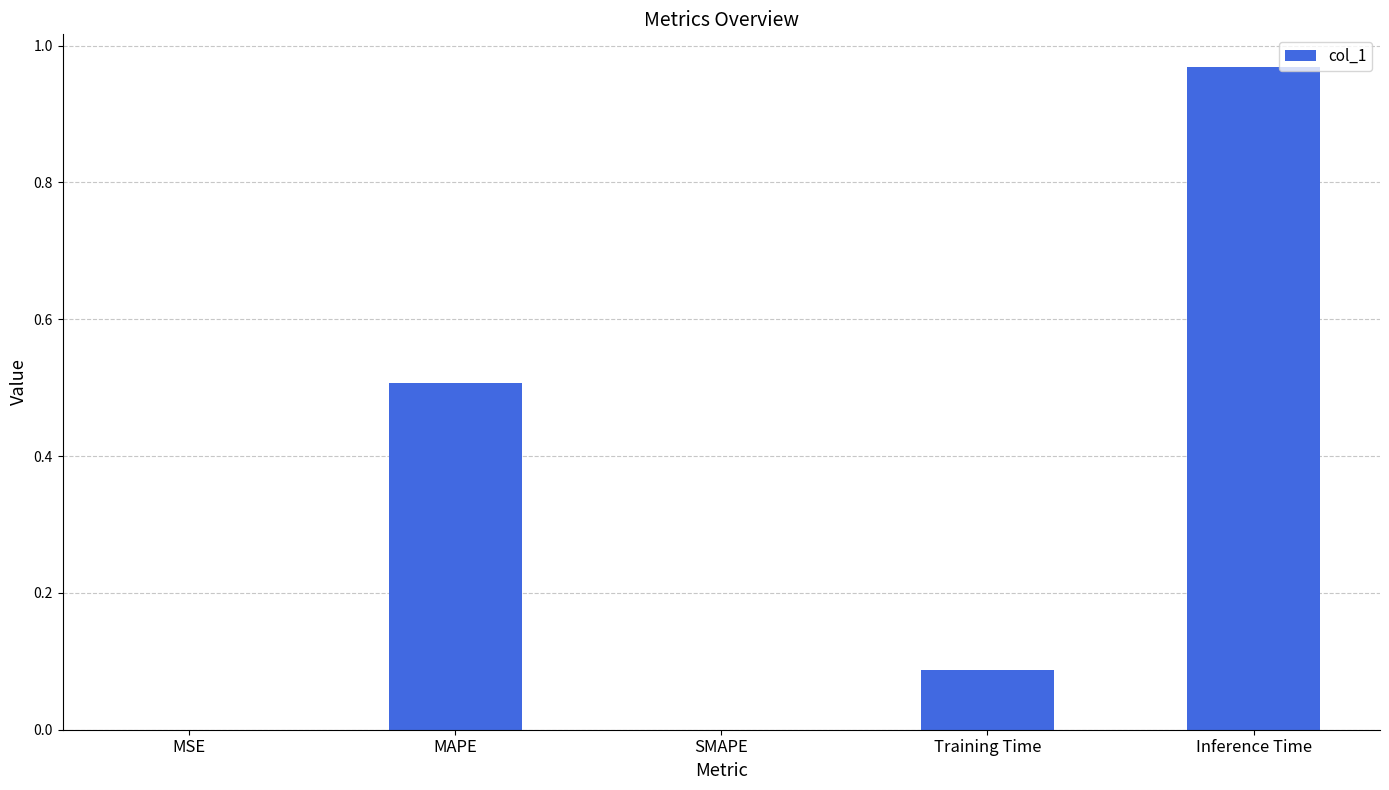

Which category has the highest value across all series?

Inference Time